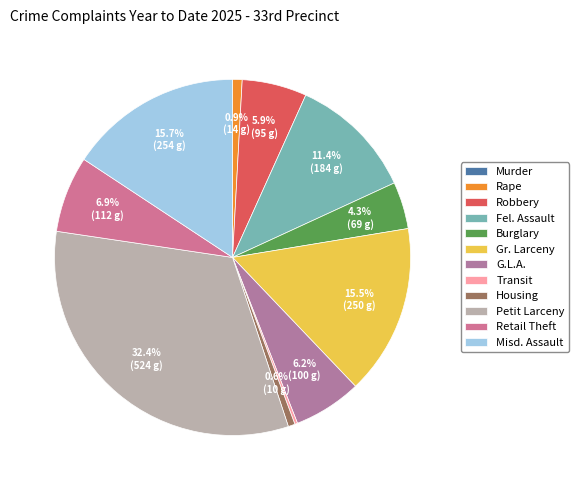

To the nearest percent, what is the difference between the largest and smallest slice percentages?

32%